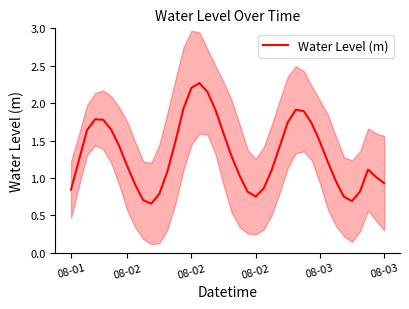

What is the difference between the second highest and second lowest values?

1.5